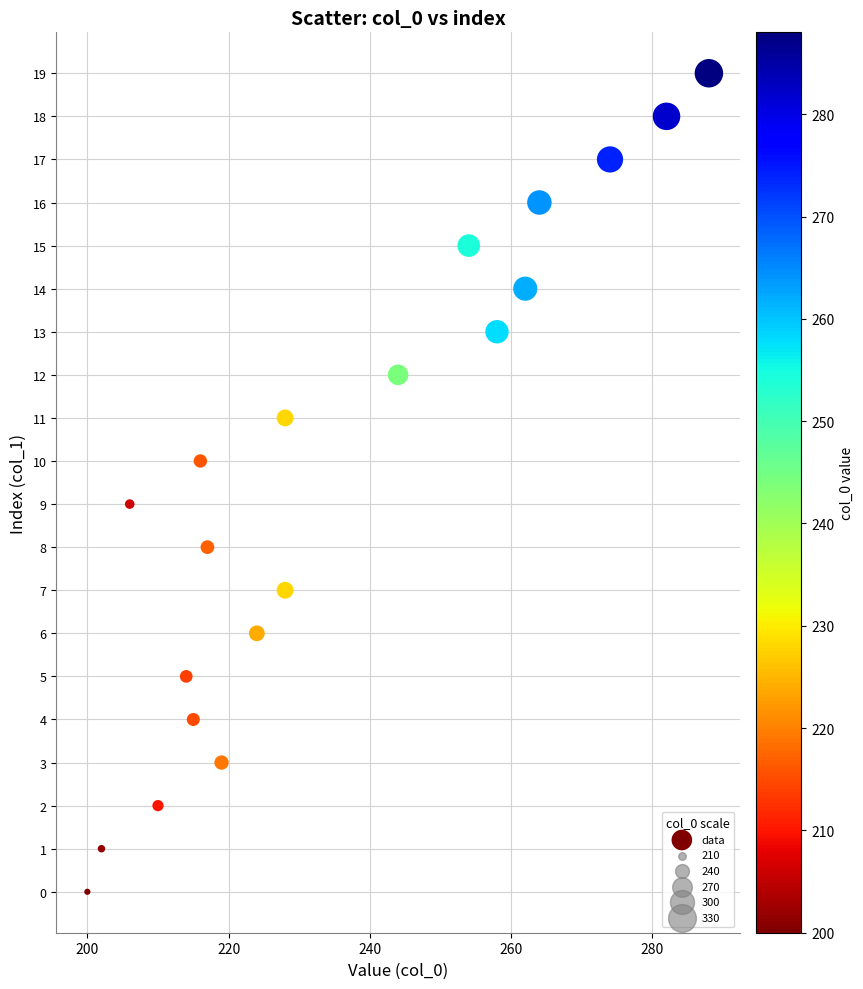

What is the range of Y values (max minus min)?

19